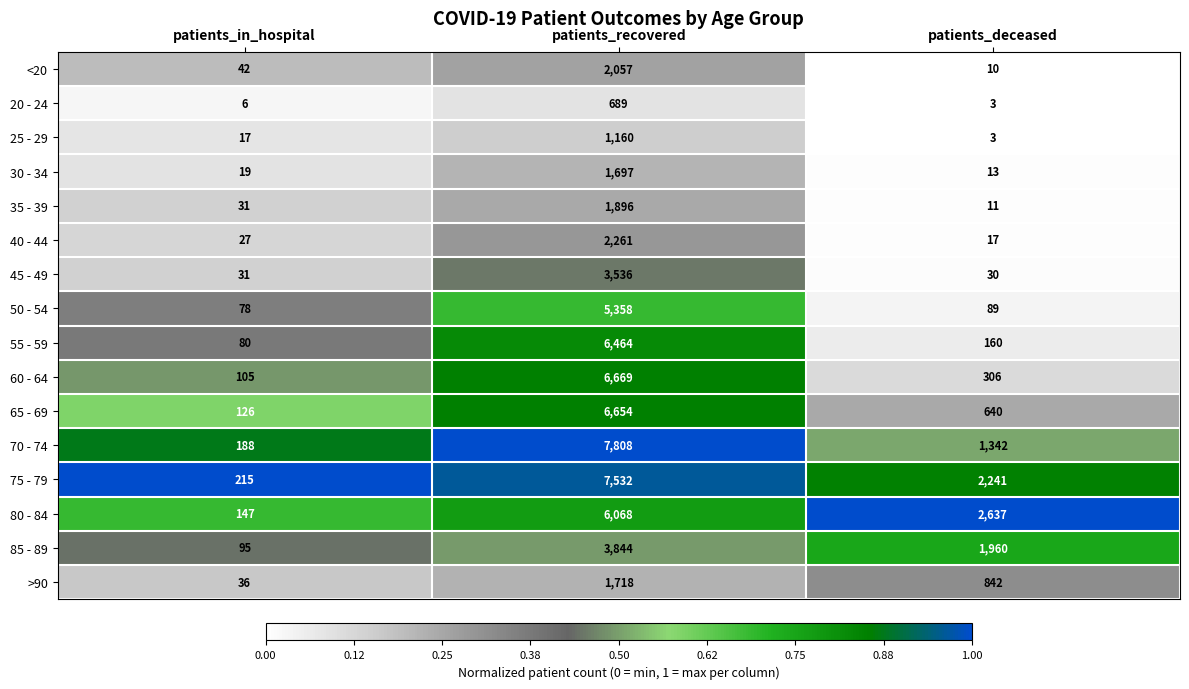

What is the greatest value displayed?

7808